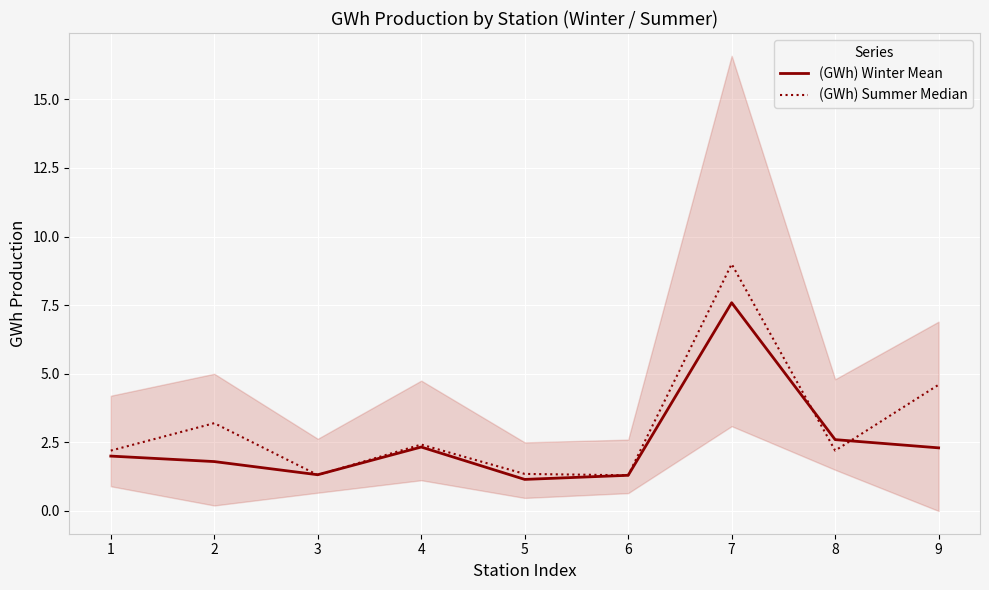

How many interior local peaks does the (GWh) Summer Median series have?

3